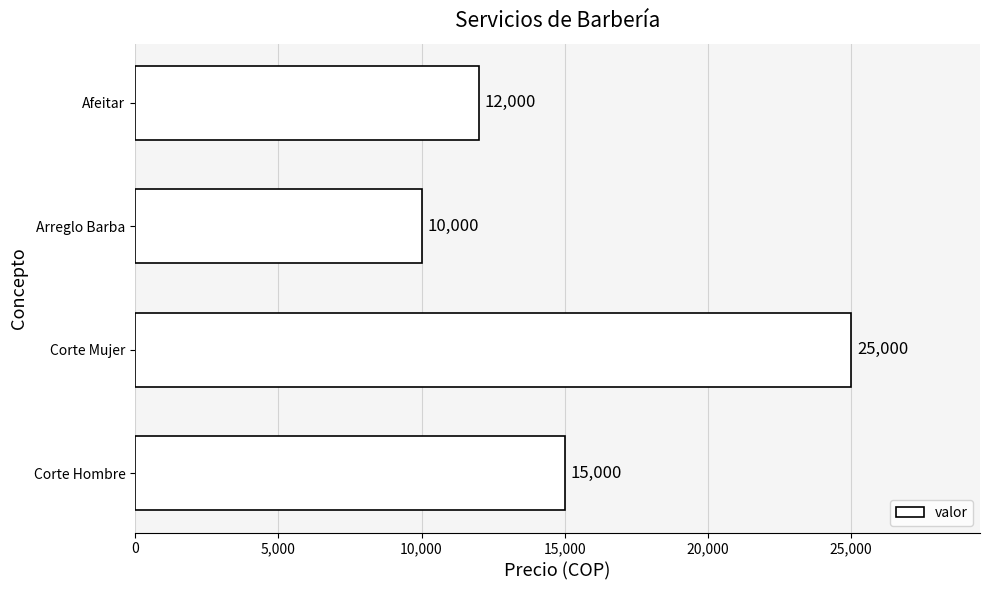

How many values are between 12000 and 25000?

3